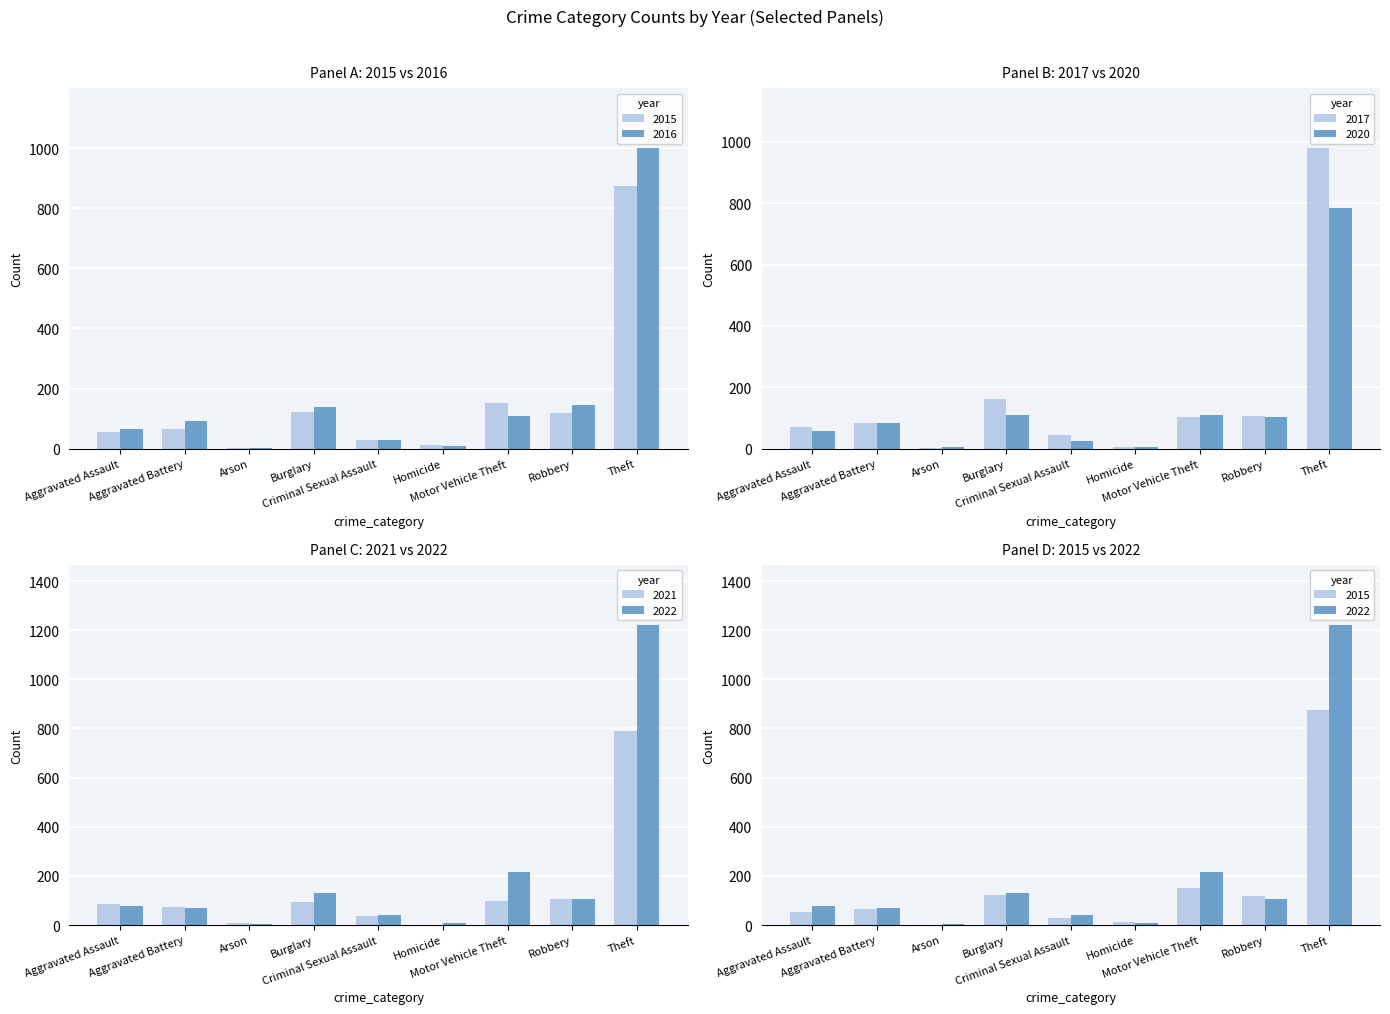

Where does the 2016 series first go above 93?

Burglary